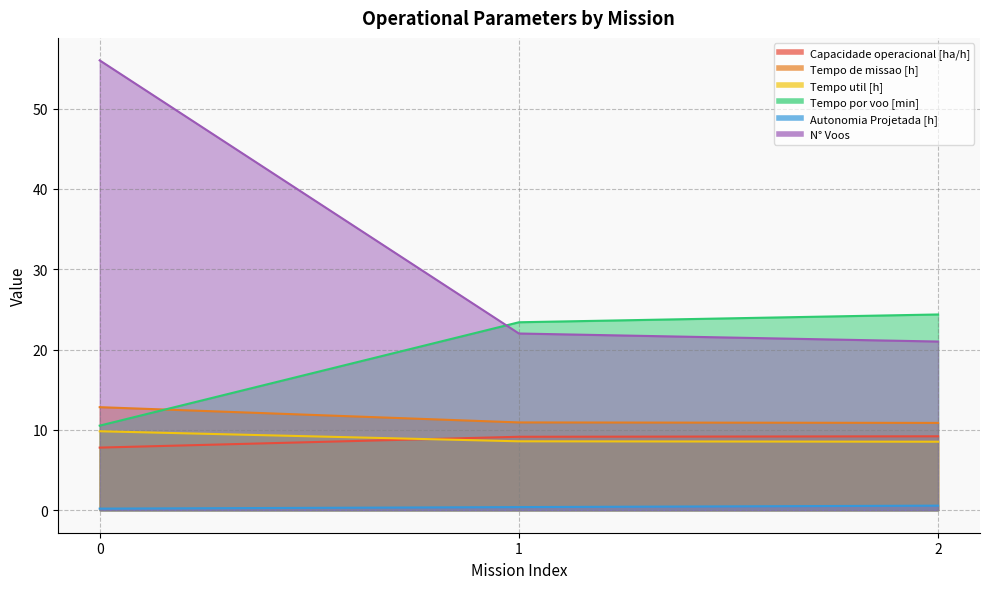

What is the sum of all Tempo util [h] values?

26.9